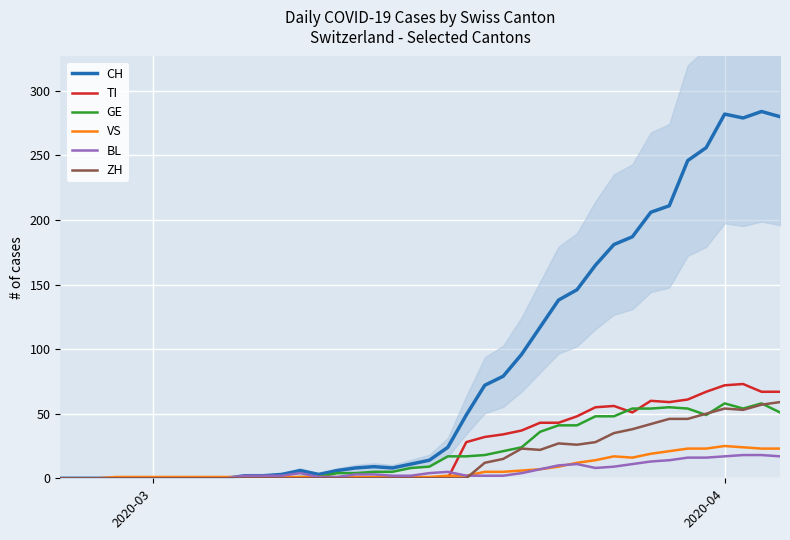

What is the highest value of the BL series?

18